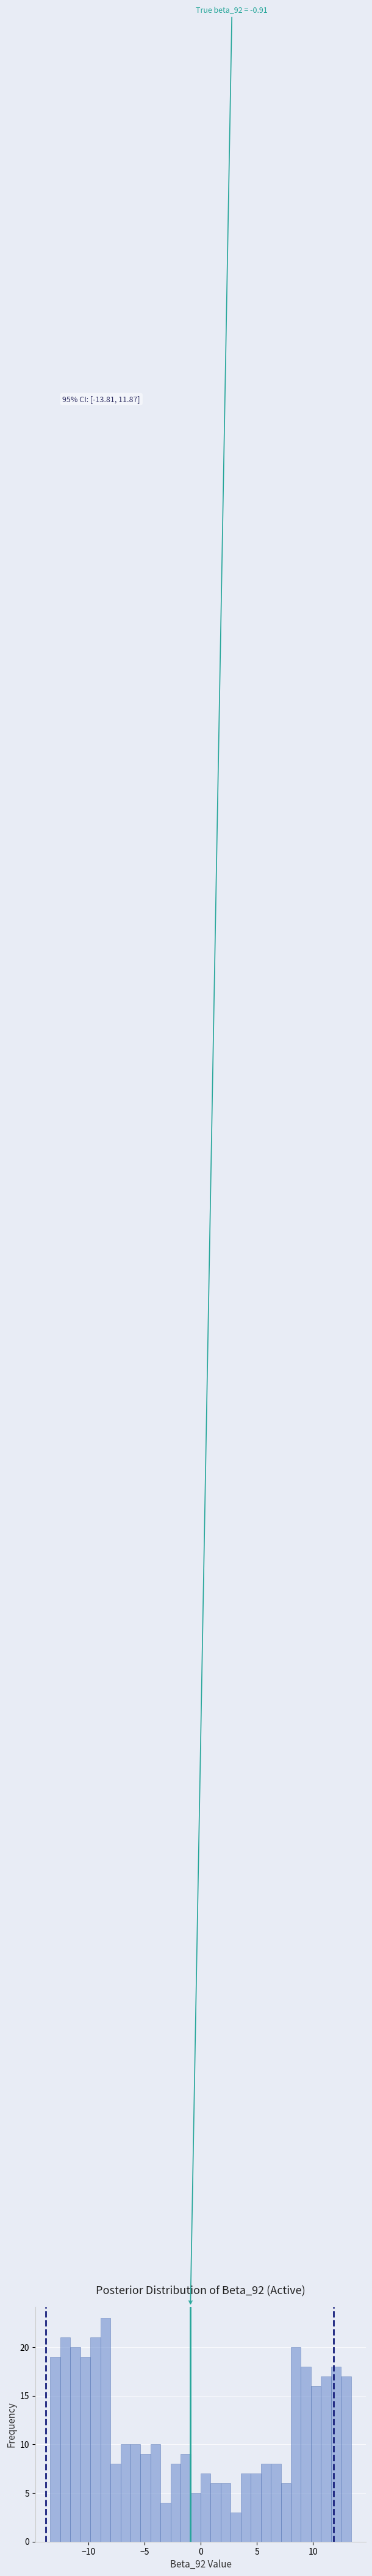

Around what value on the x-axis is the tallest bar? Give the approximate position of its centre, as read against the axis.

-8.5